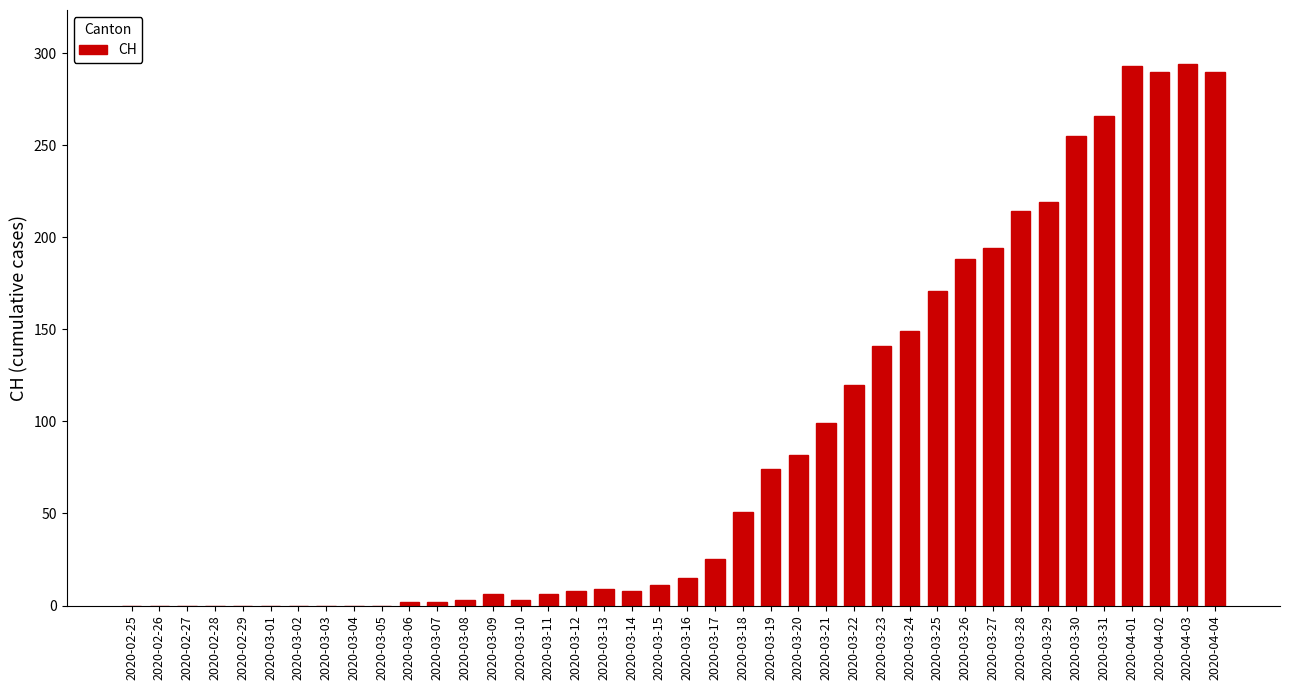

True or false: the data shows 73 at 2020-03-18.

False